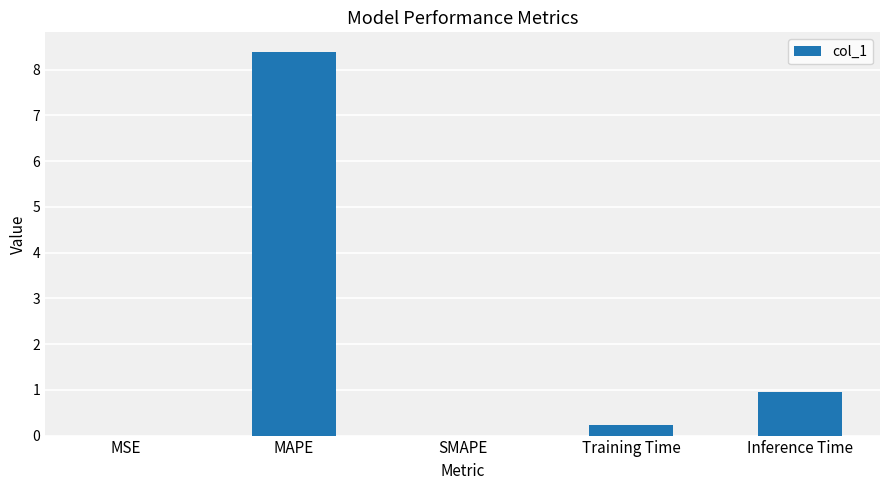

At which category does the chart reach its peak across all series?

MAPE